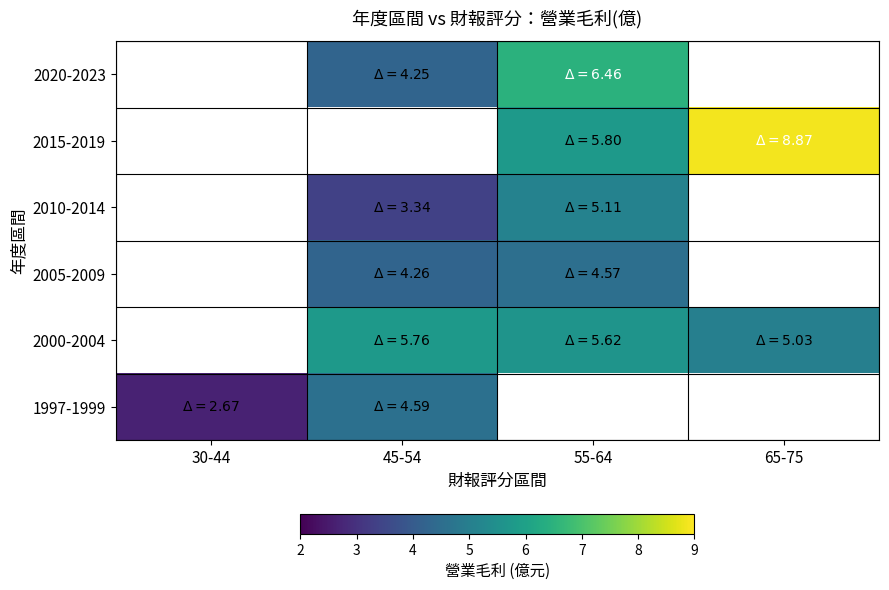

How many values in 2005-2009 are above zero?

2